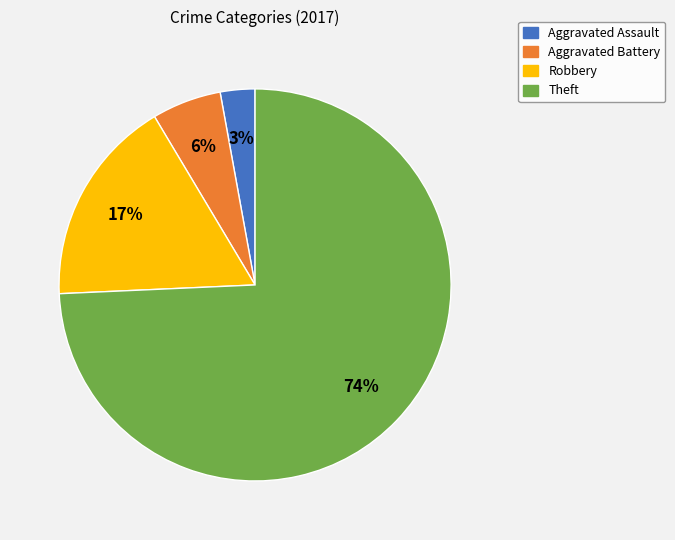

The Aggravated Assault slice represents 3% of the pie. True or false?

True